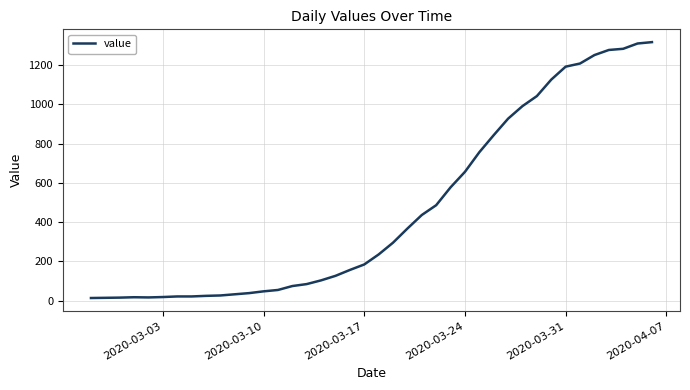

What is the maximum value shown in the chart?

1317